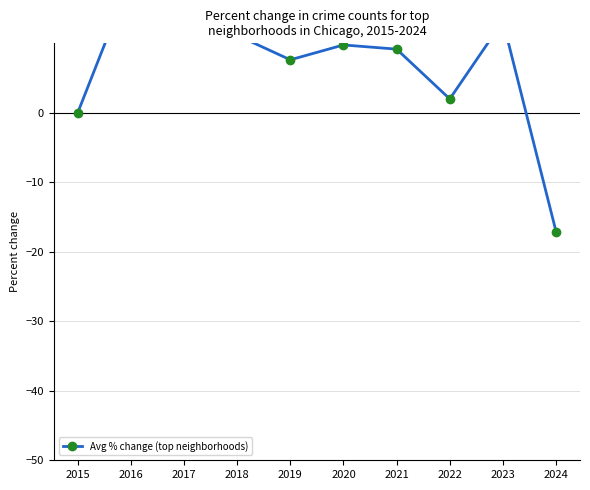

How many values are below 9?

4